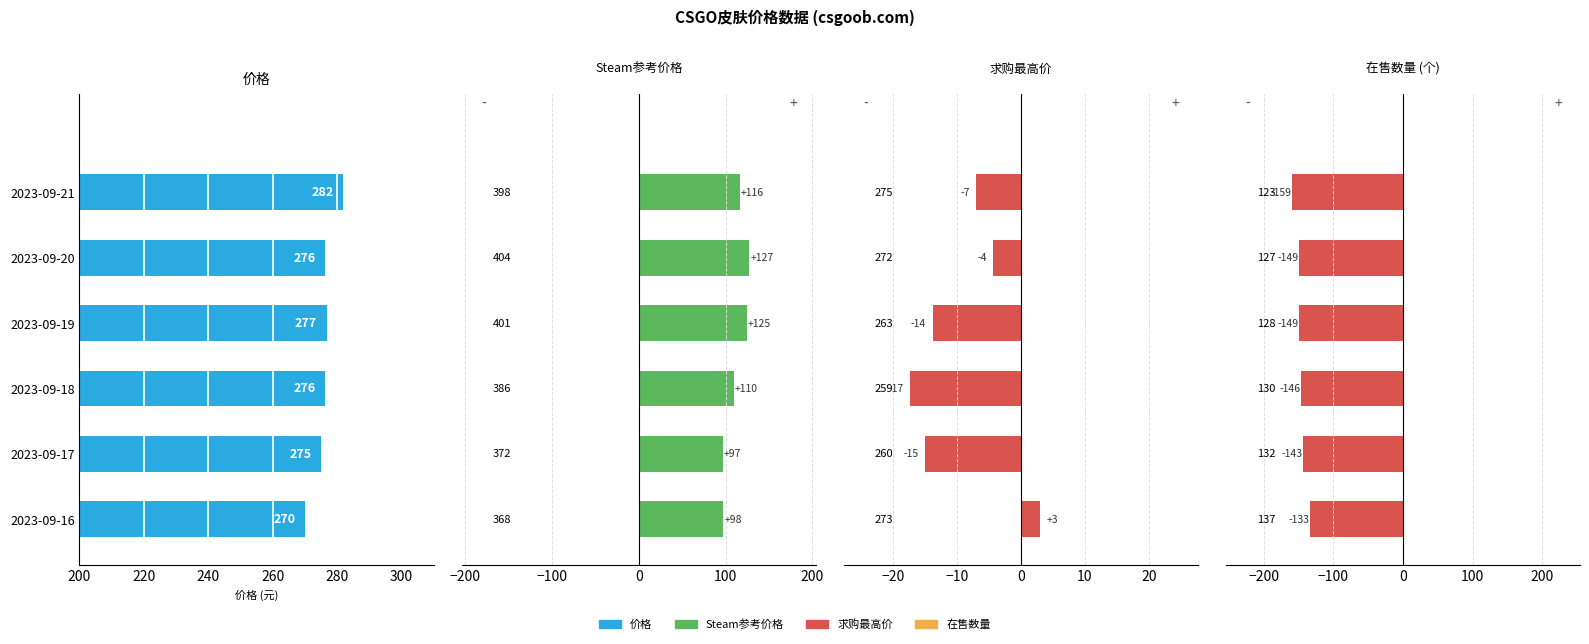

Rank the series by their average value, from highest to lowest.

价格, Steam参考价格, 求购最高价, 在售数量